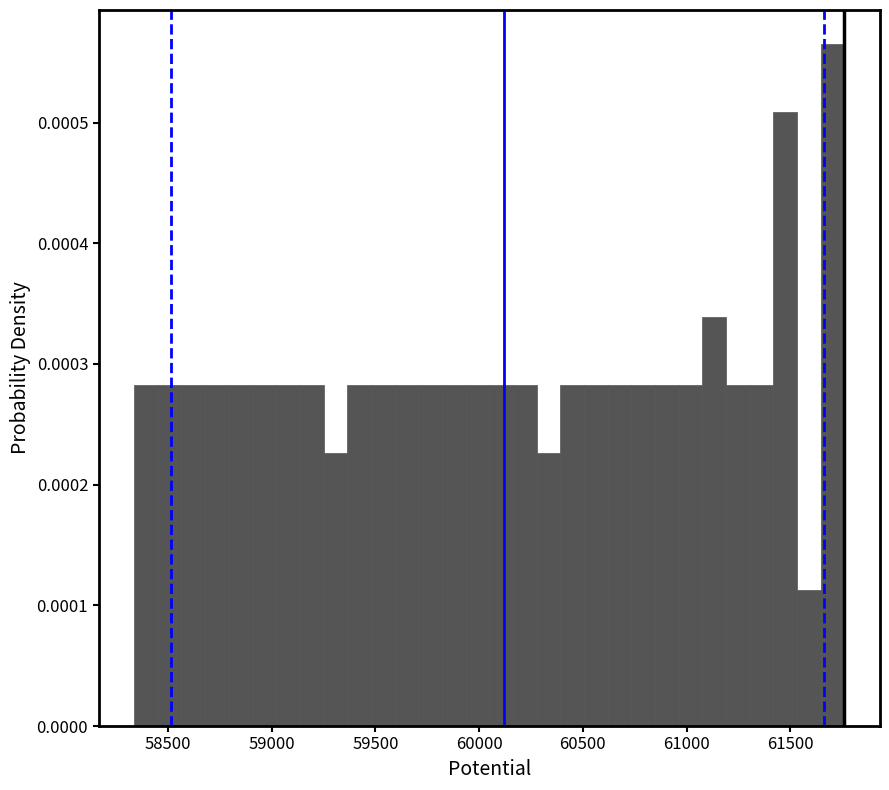

Read against the x-axis, roughly where is the centre of the tallest bar?

61700